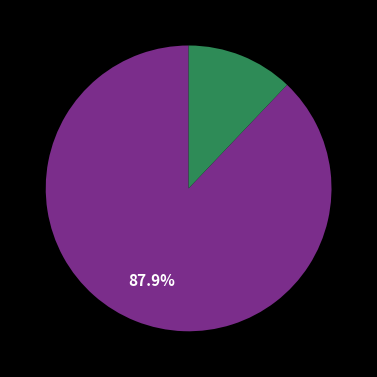

Does any single category account for the majority?

Yes